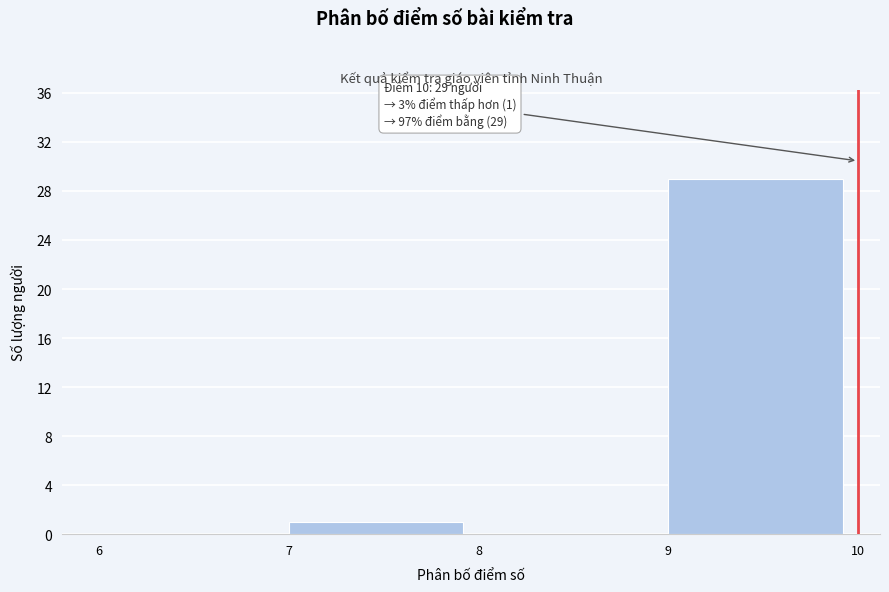

Over which range of the x-axis is the bar tallest?

9 to 10